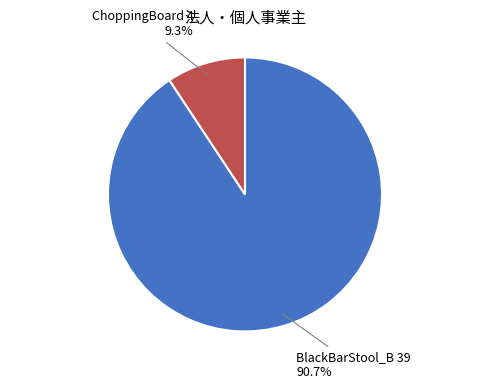

Count the number of slices in the pie.

2